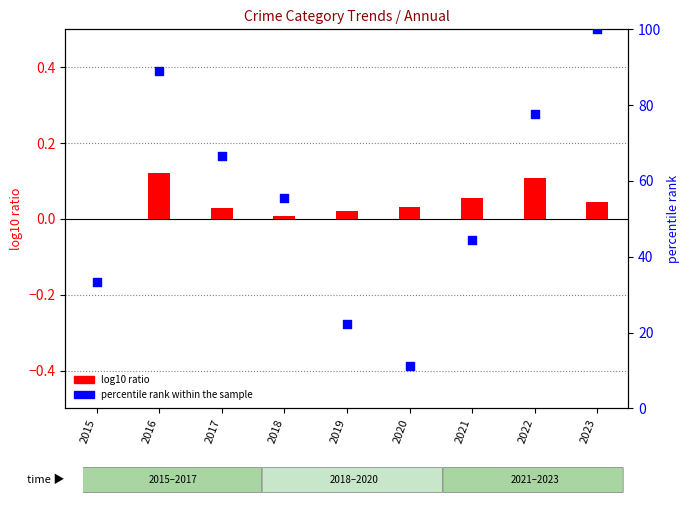

Which series has the widest spread of Y values?

percentile rank within the sample